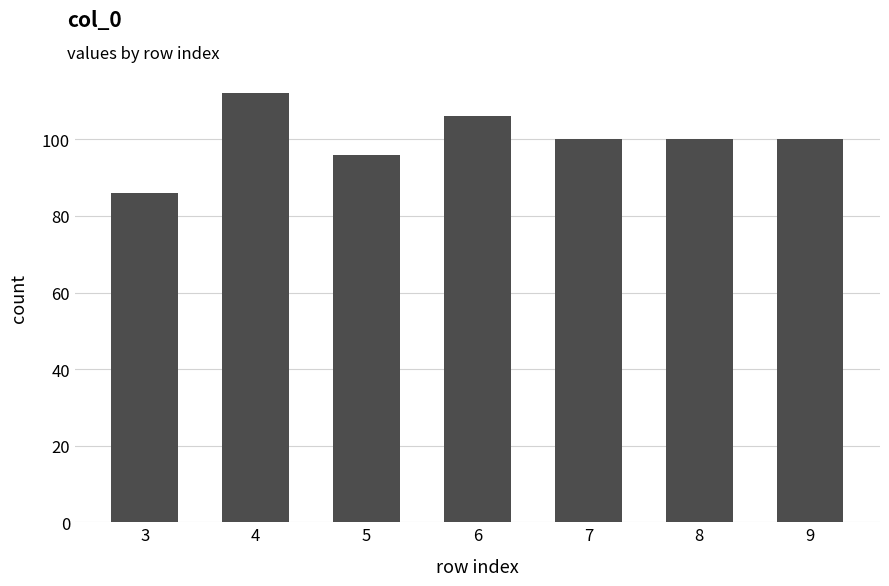

What is the change in value from 3 to 6?

+20